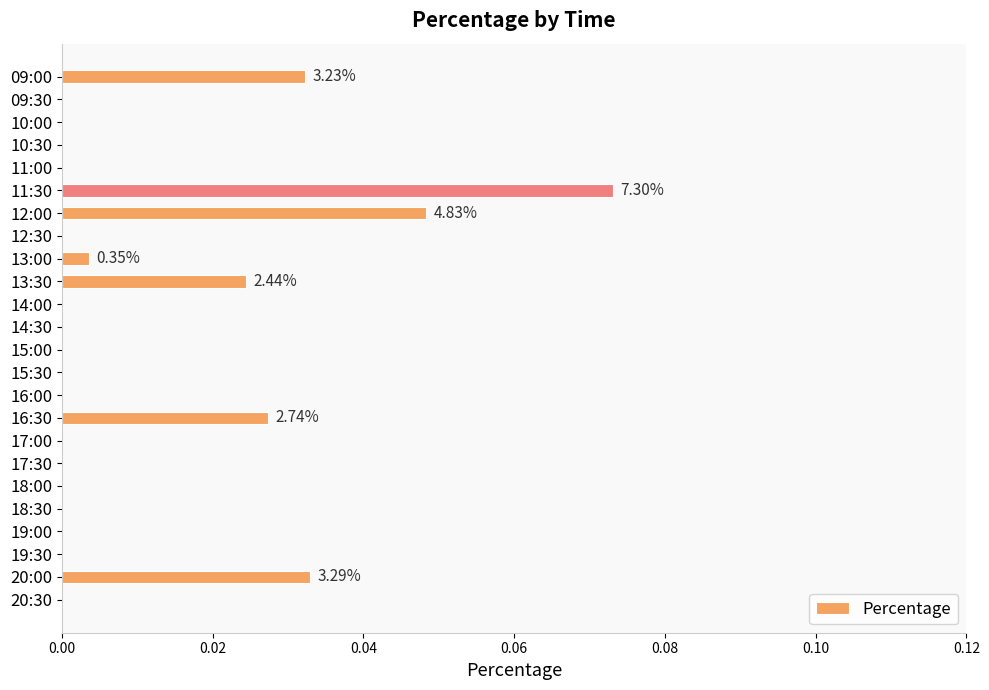

How many series are shown in this chart?

1